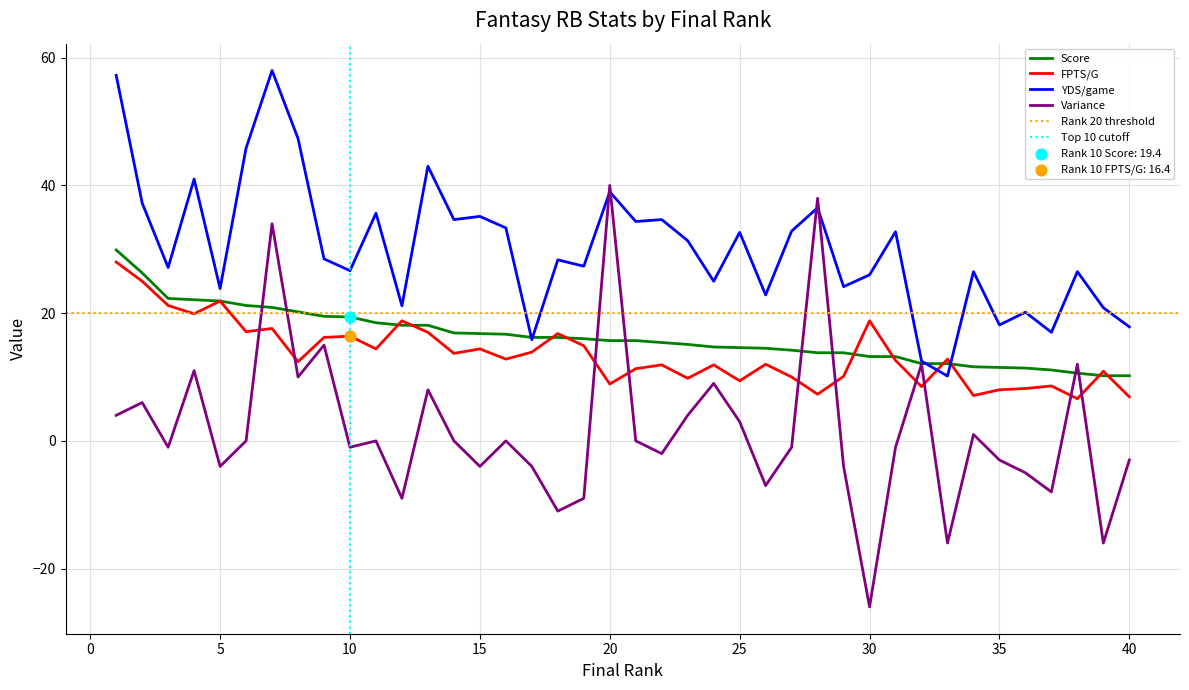

What is the total value across all series at 25?

59.6